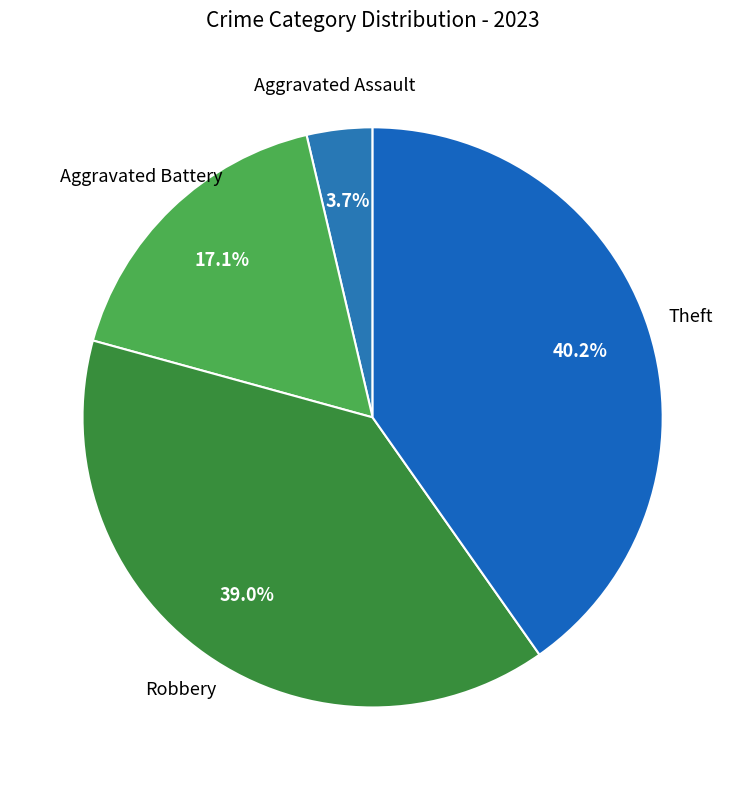

What is the largest slice in the pie chart?

Theft